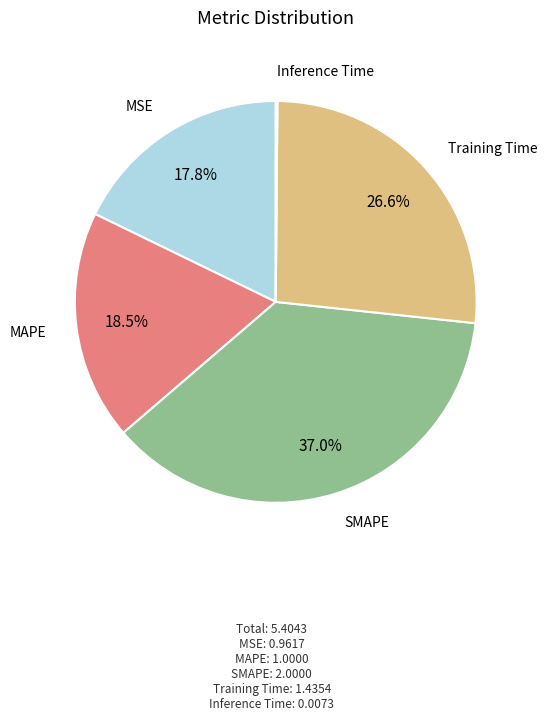

Is SMAPE the majority of the pie?

No